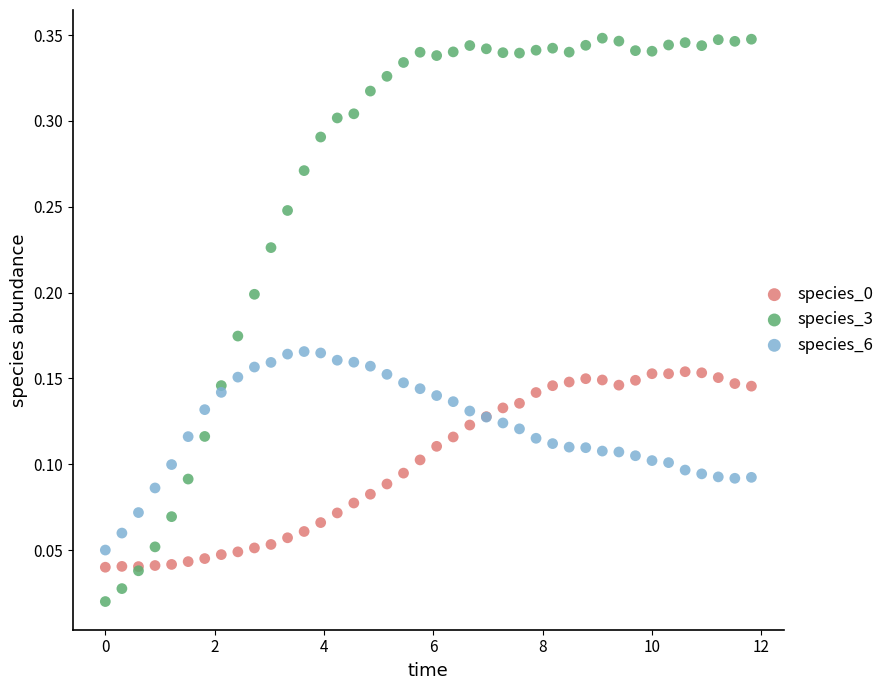

Which series has the widest spread of Y values?

species_3